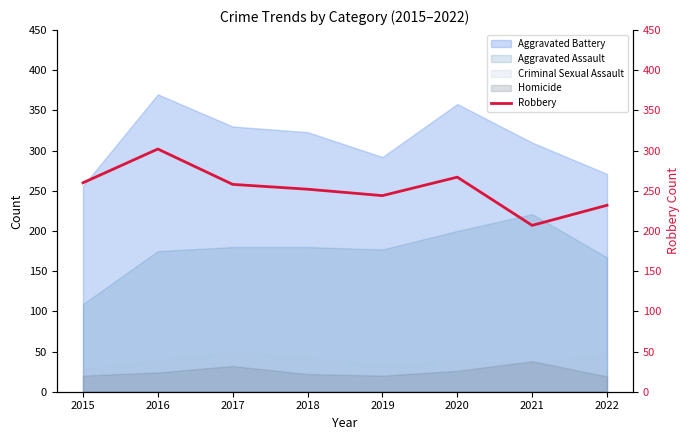

Approximately how many times larger is the value at 2017 compared to 2016?

0.9